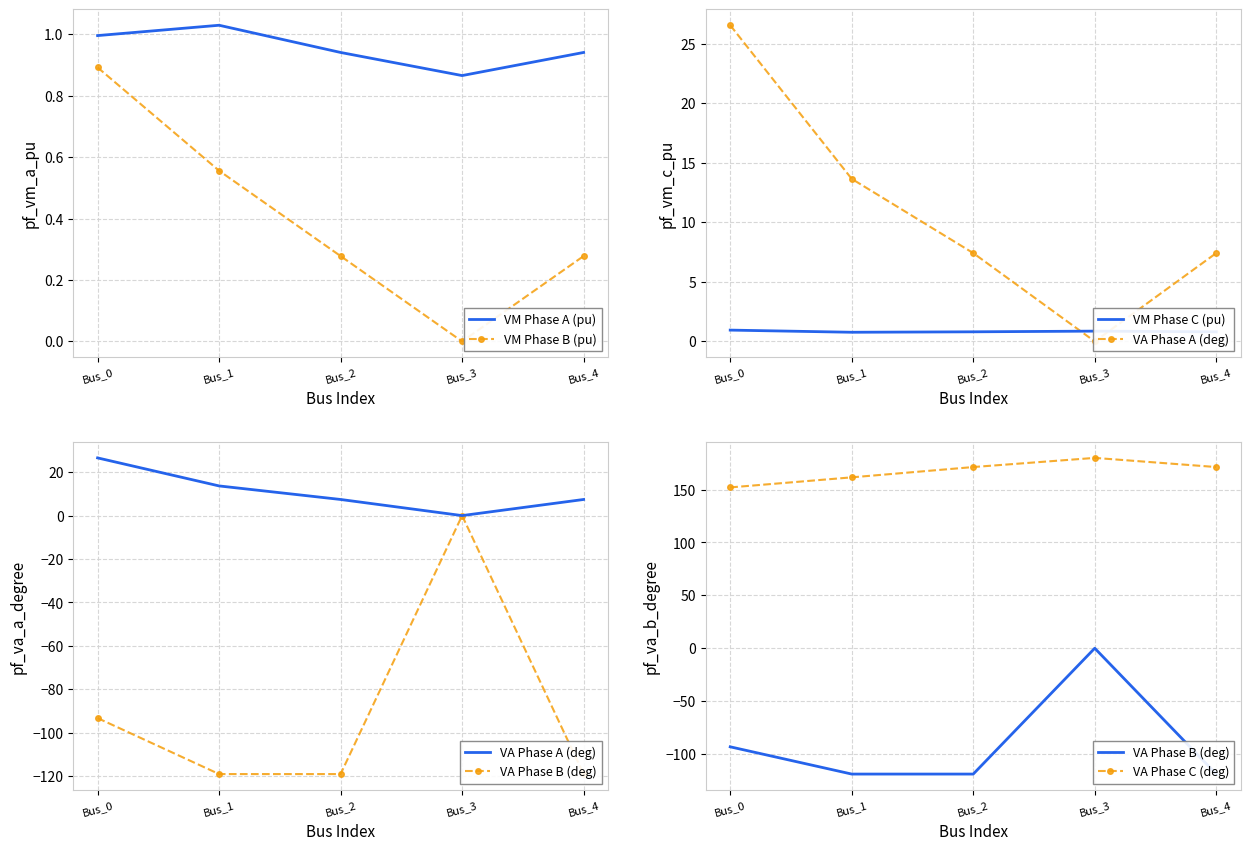

True or false: VA Phase B (deg) and VA Phase C (deg) cross at least once.

False